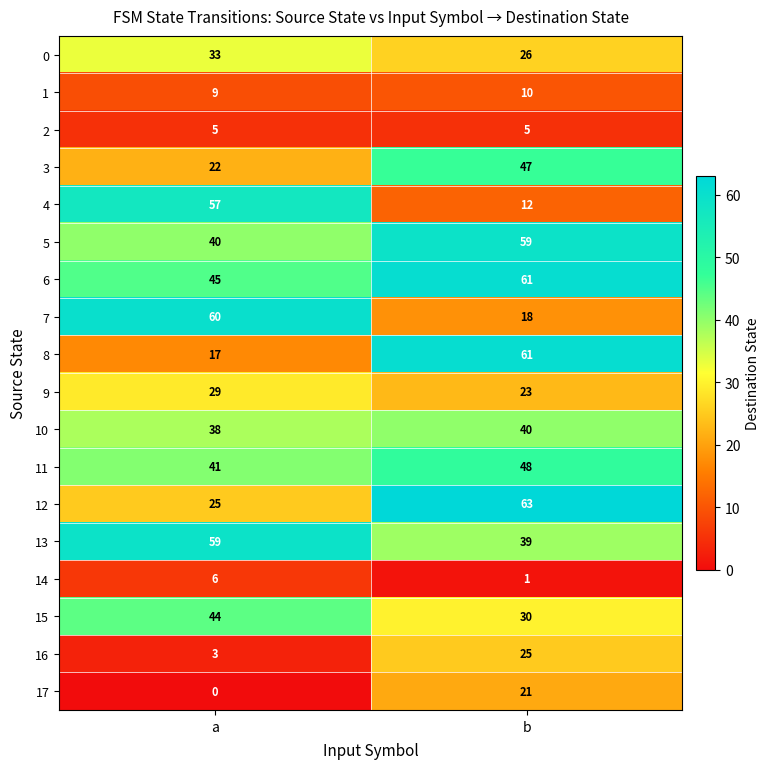

What is the minimum value for 0?

26